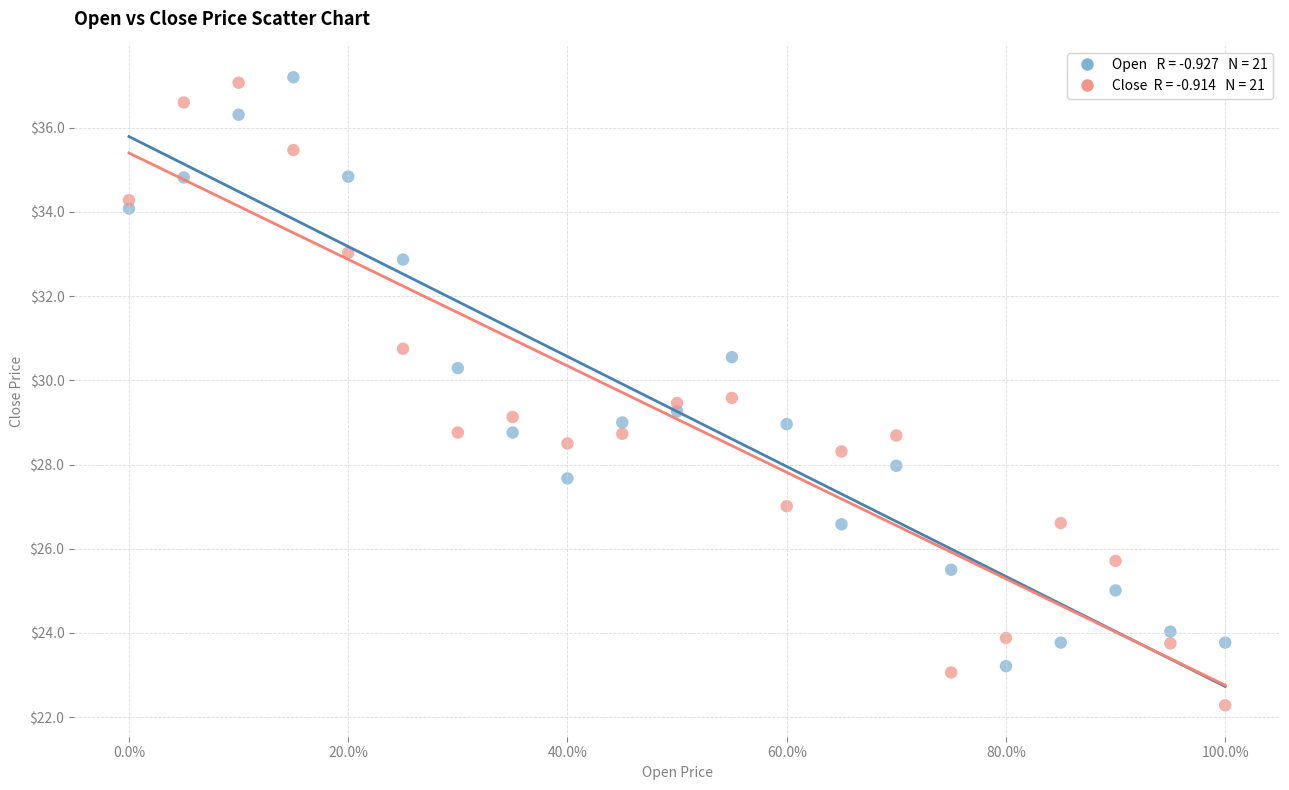

Across all data points, what is the range of Y values (max minus min)?

14.9